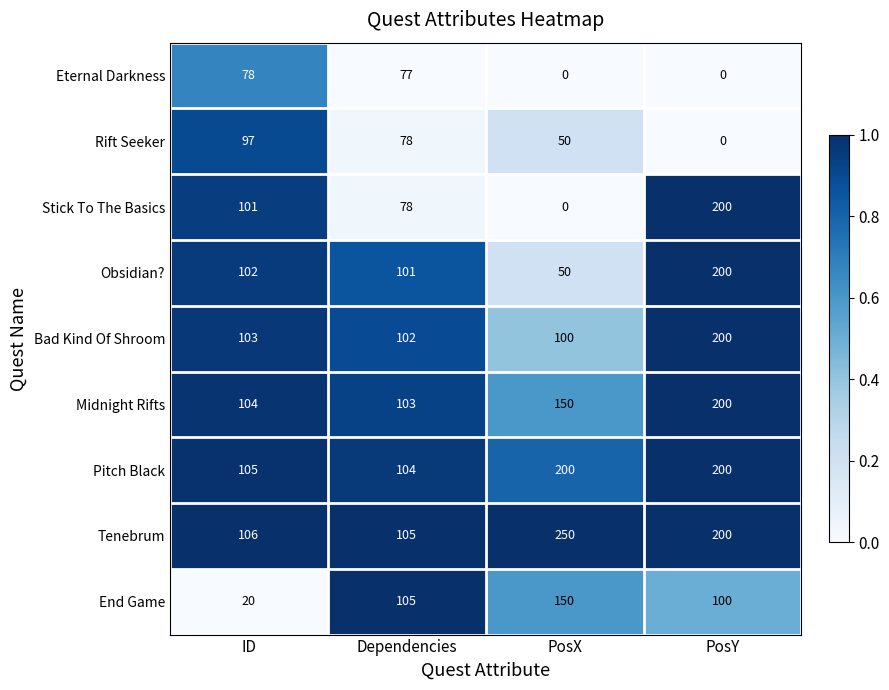

What is the total value across all series at ID?

816